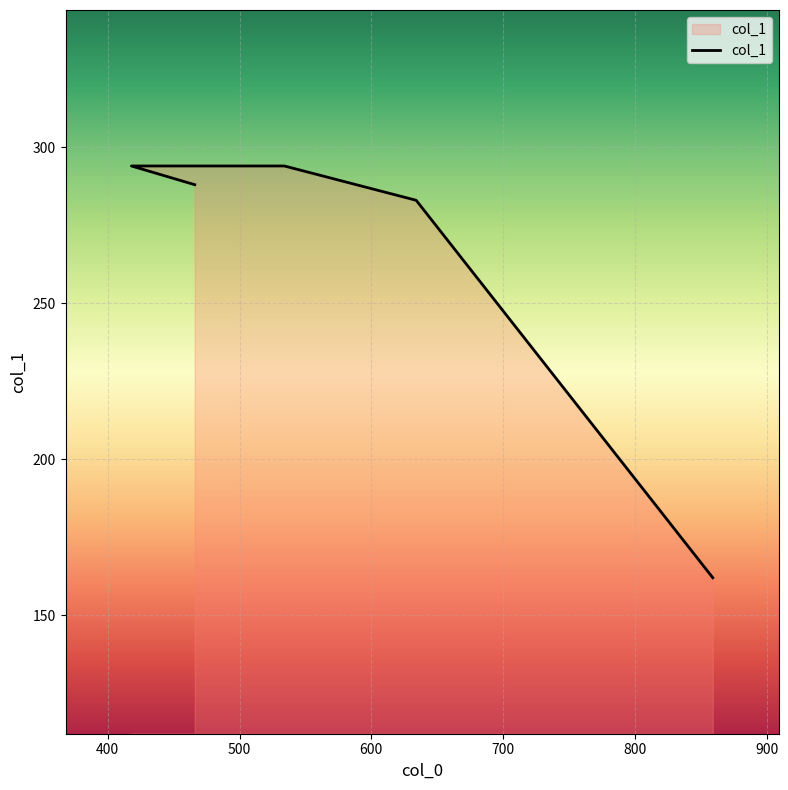

List the labels in order of value, smallest first.

859, 634, 466, 418, 534